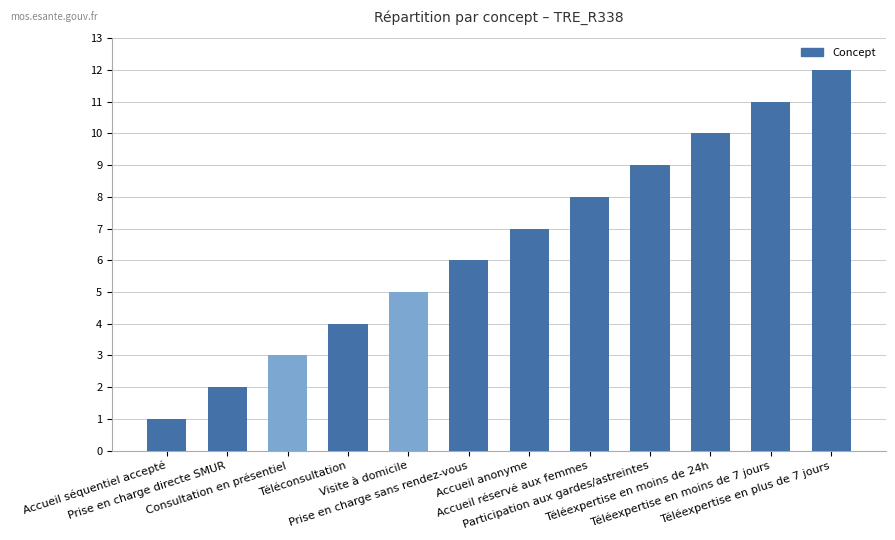

Reading right to left, list all the values displayed in this chart.

12	11	10	9	8	7	6	5	4	3	2	1